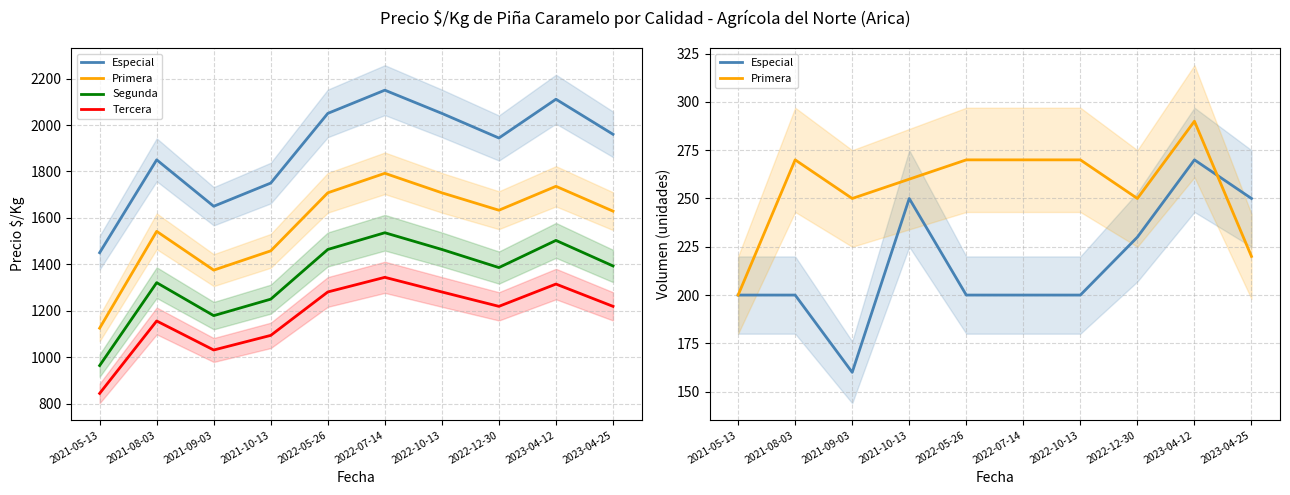

What is the label of the 2nd point from the left?

2021-08-03